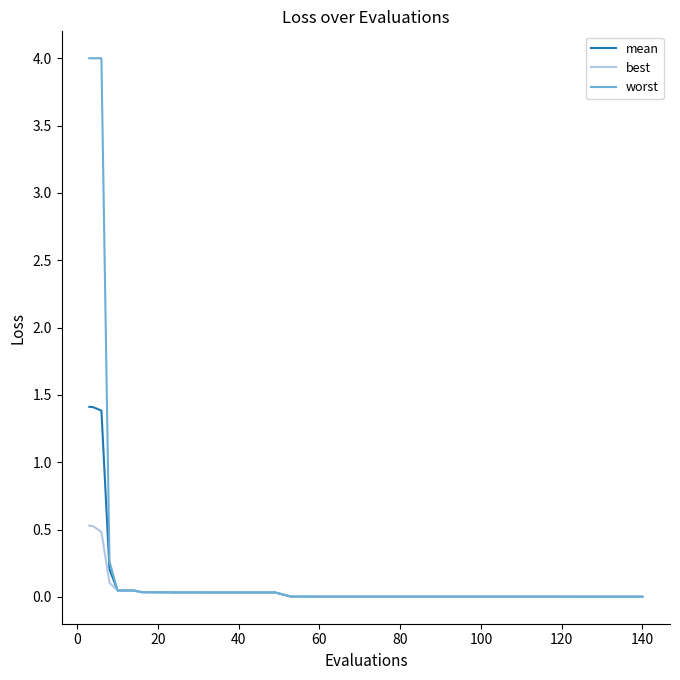

What is the maximum value for worst?

4.0